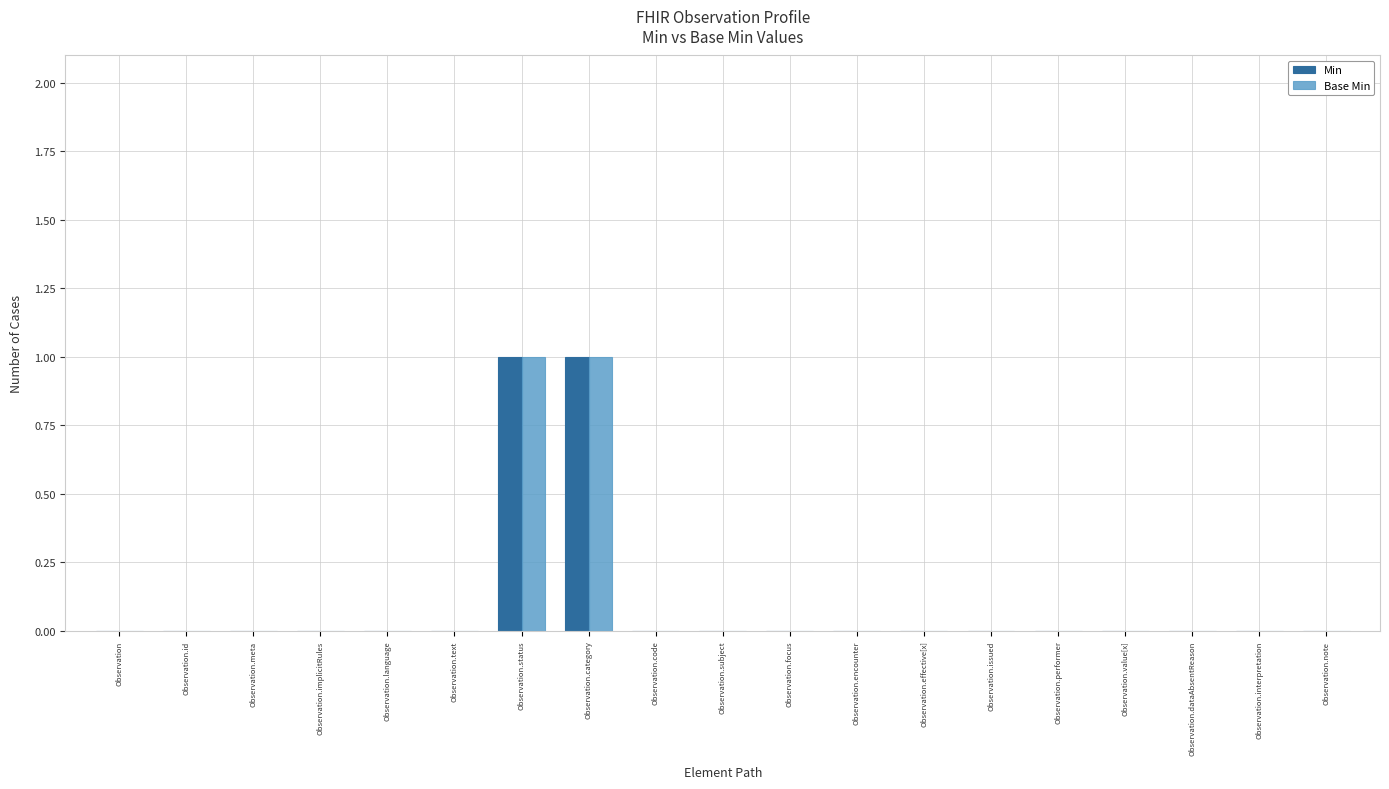

Is the value of Base Min at Observation.performer greater than the value of Min at Observation.category?

No